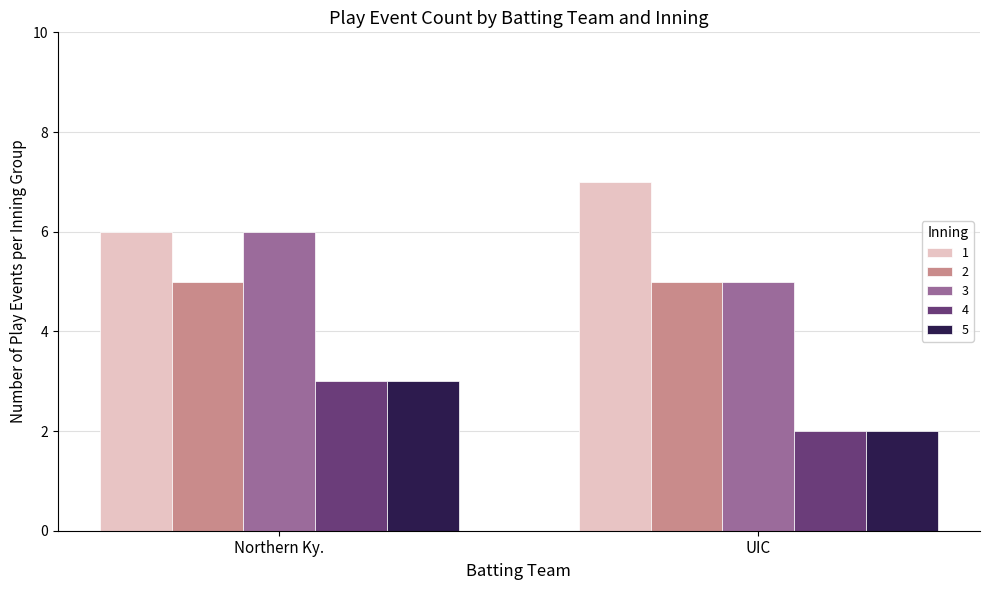

The value of 5 at UIC is 1. True or false?

False